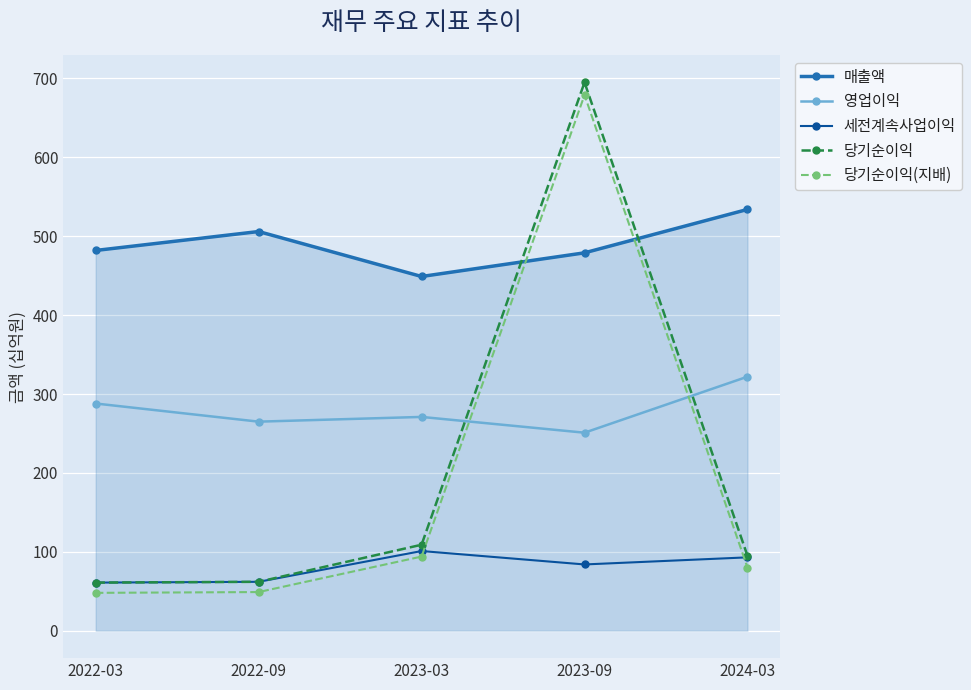

What is the difference between the highest and lowest values at 2023-03?

355